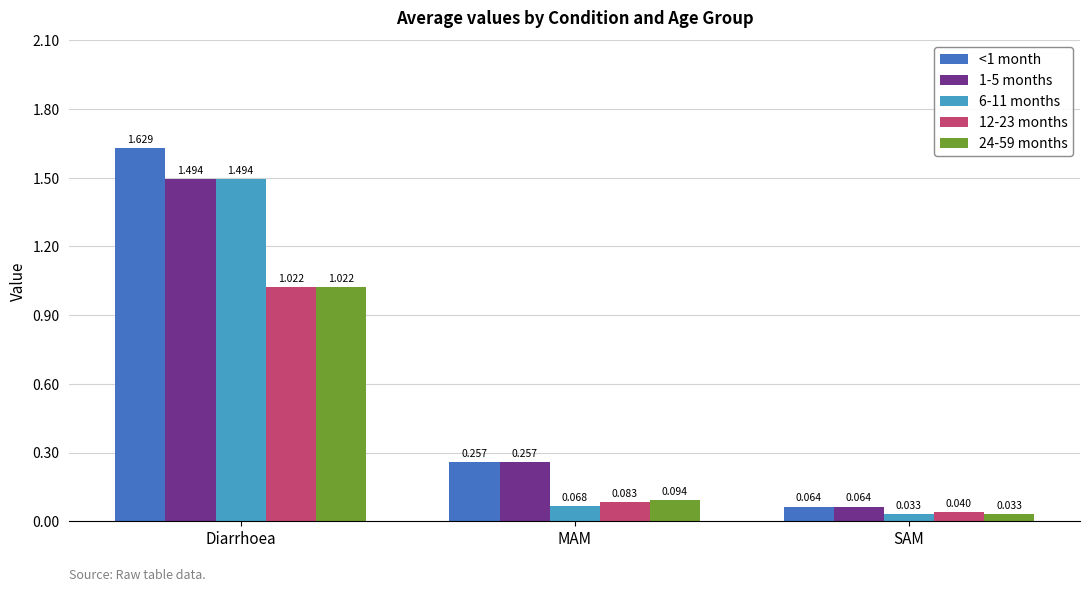

Which category has the highest value in the 6-11 months series?

Diarrhoea